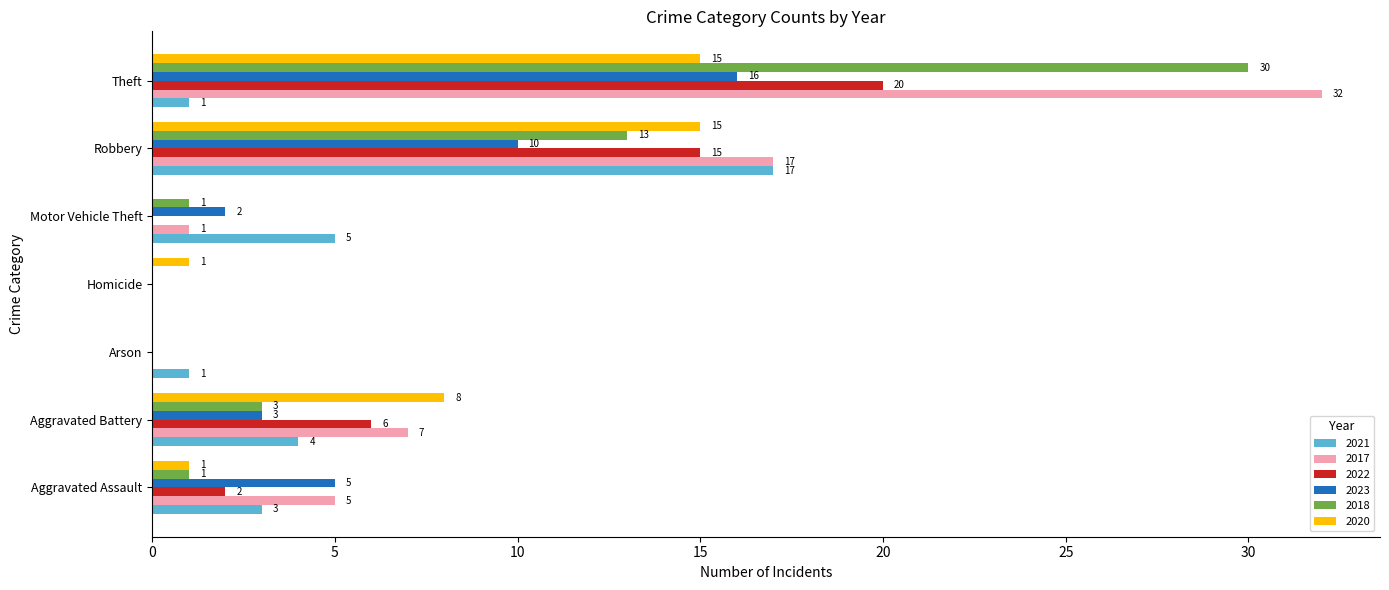

Which series has the widest spread of values?

2017